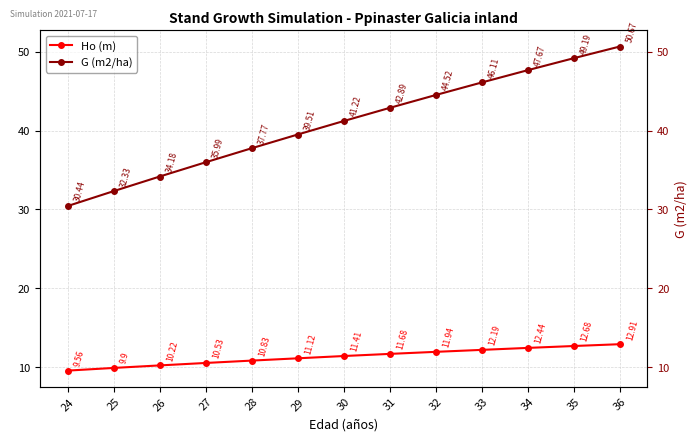

Which series has the largest total across all categories?

G (m2/ha)